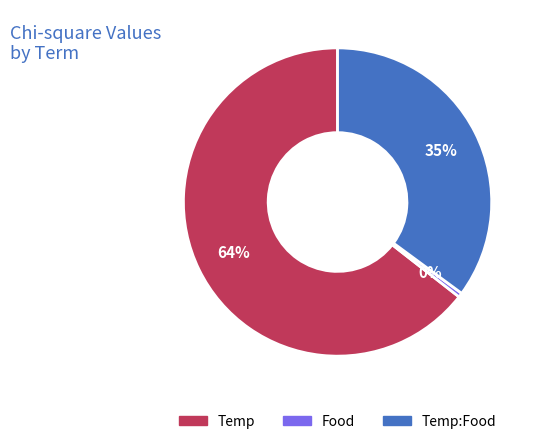

Is there a majority slice in this chart?

Yes